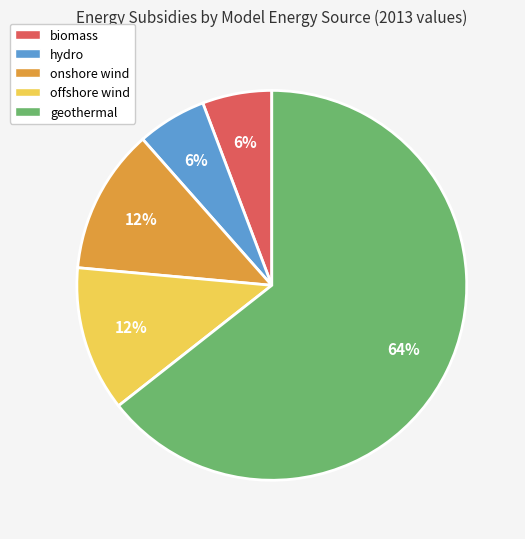

To the nearest percent, what portion does geothermal represent?

64%